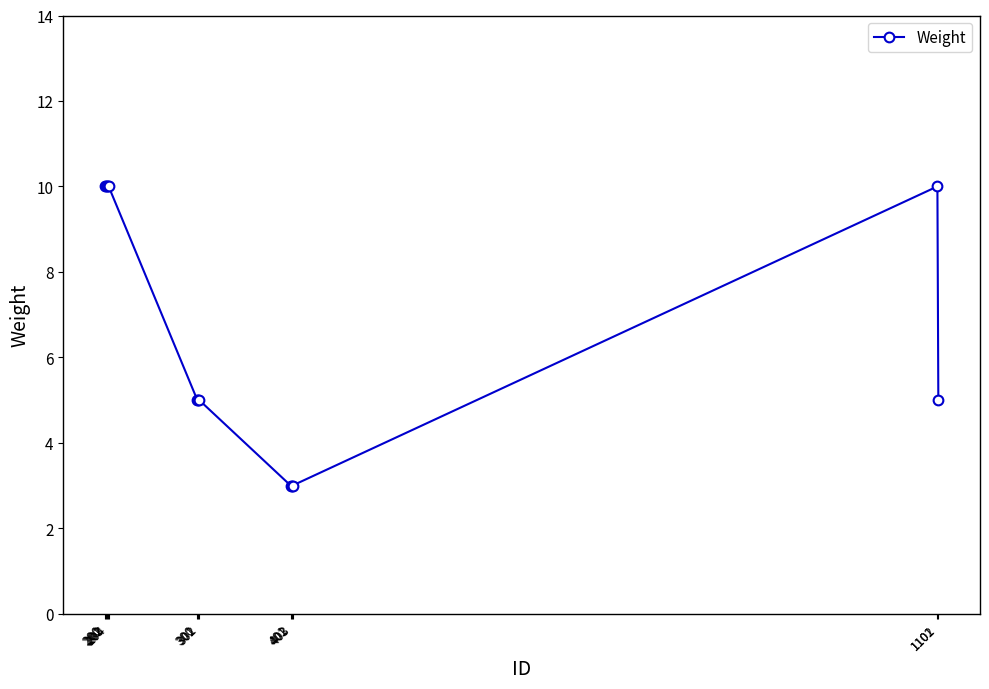

How many values are between 5 and 10?

10